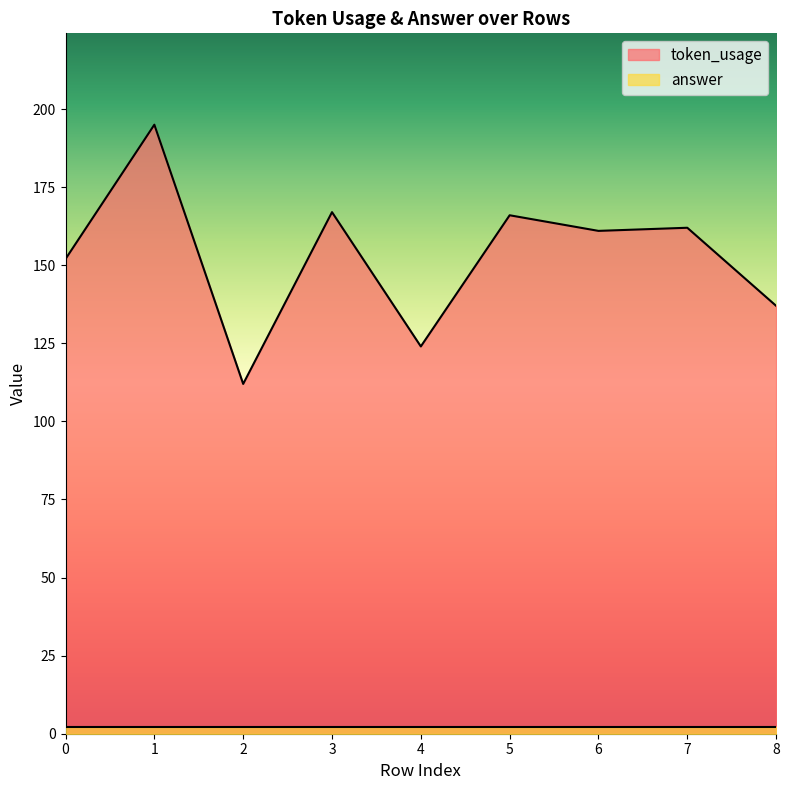

Is it true that the value at 8 is 137?

True